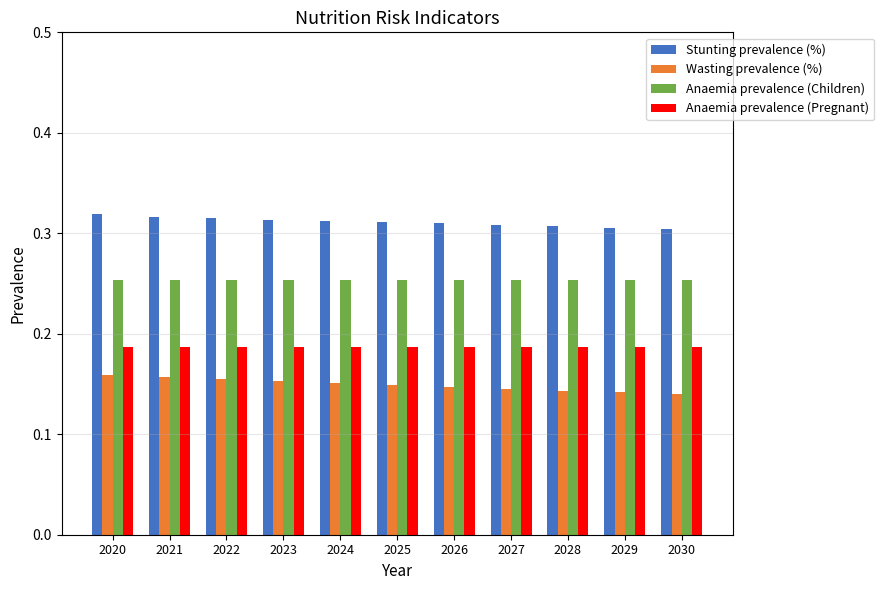

What is the total value across all series at 2023?

0.9